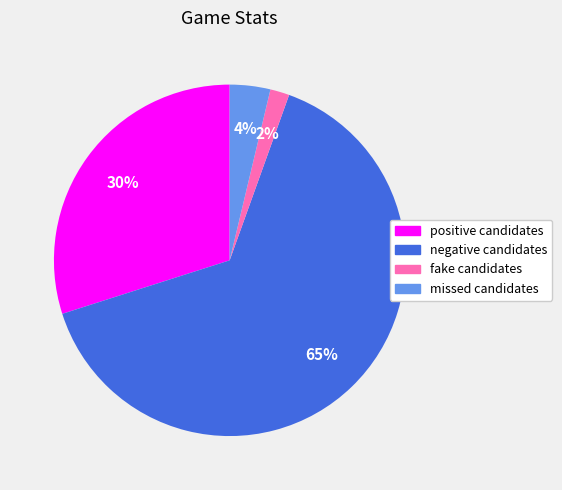

Which category has the biggest portion of the pie?

negative candidates